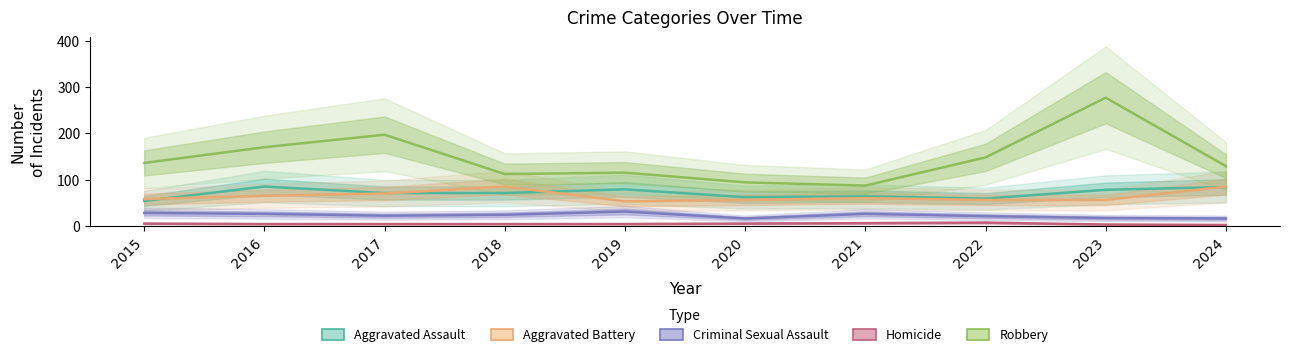

How many intersections are there between Aggravated Battery and Aggravated Assault?

4